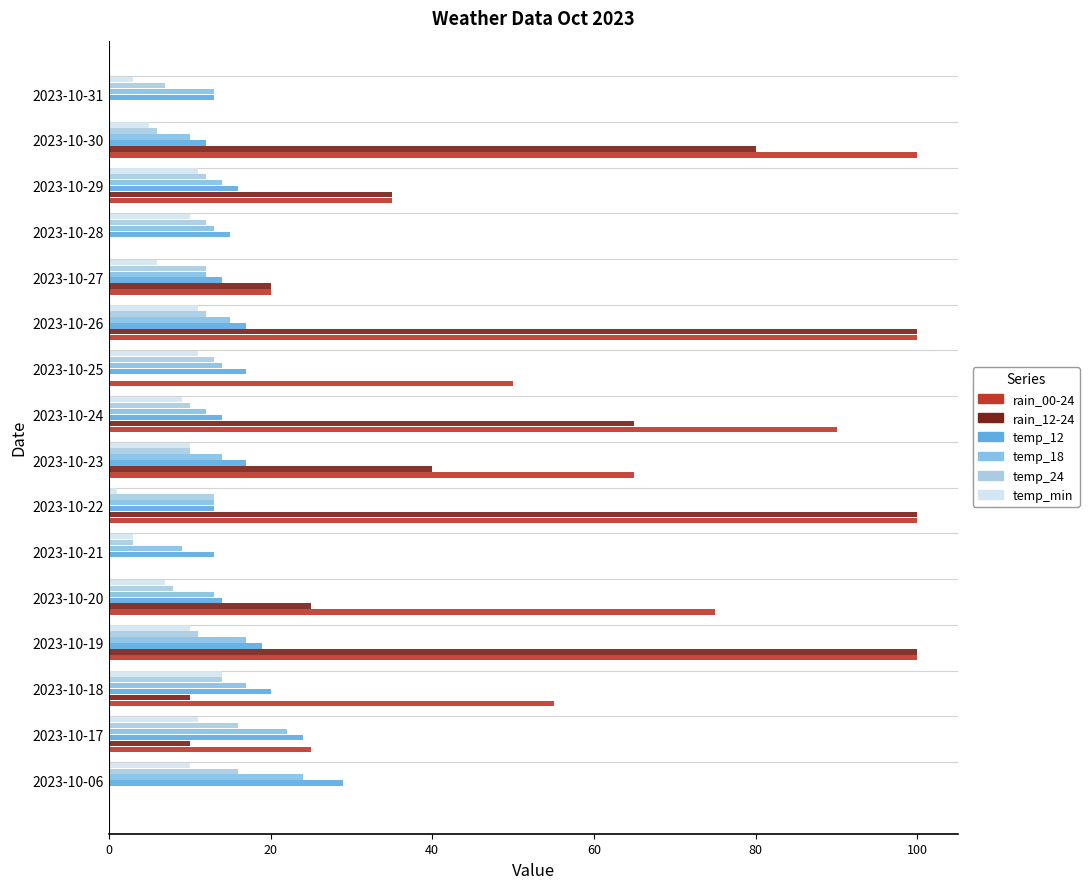

What is the greatest value displayed?

100